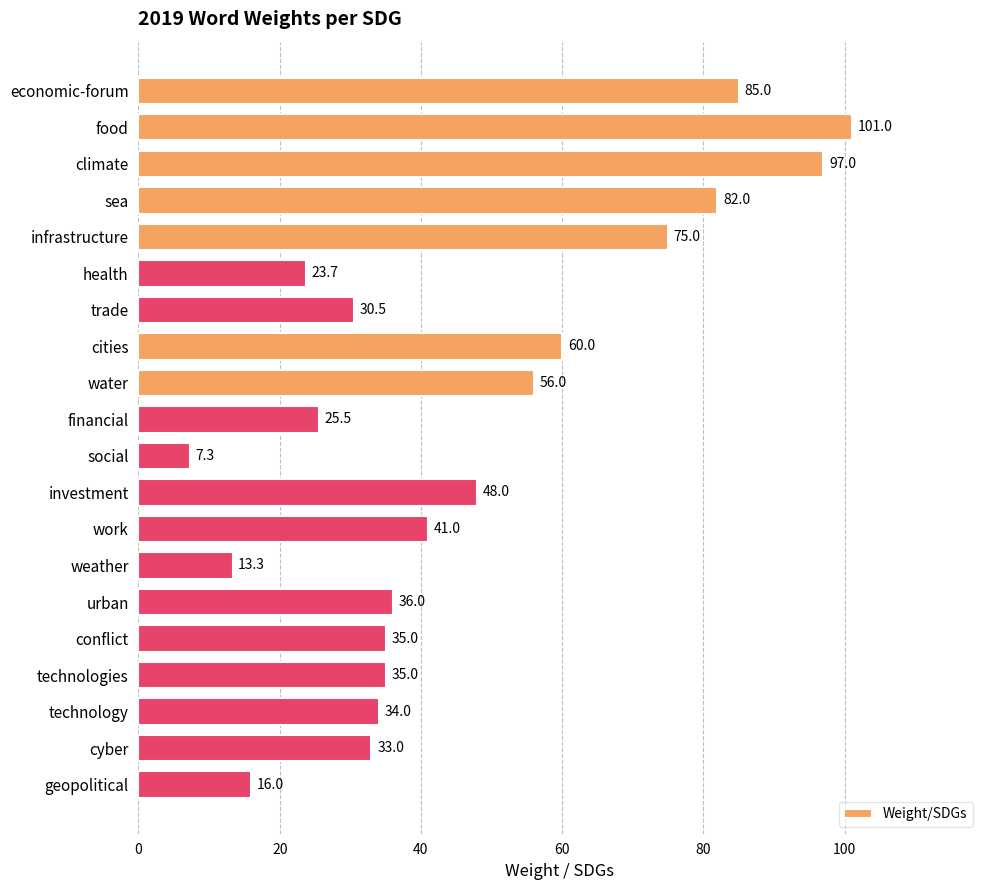

Which has a higher value, technologies or cities?

cities